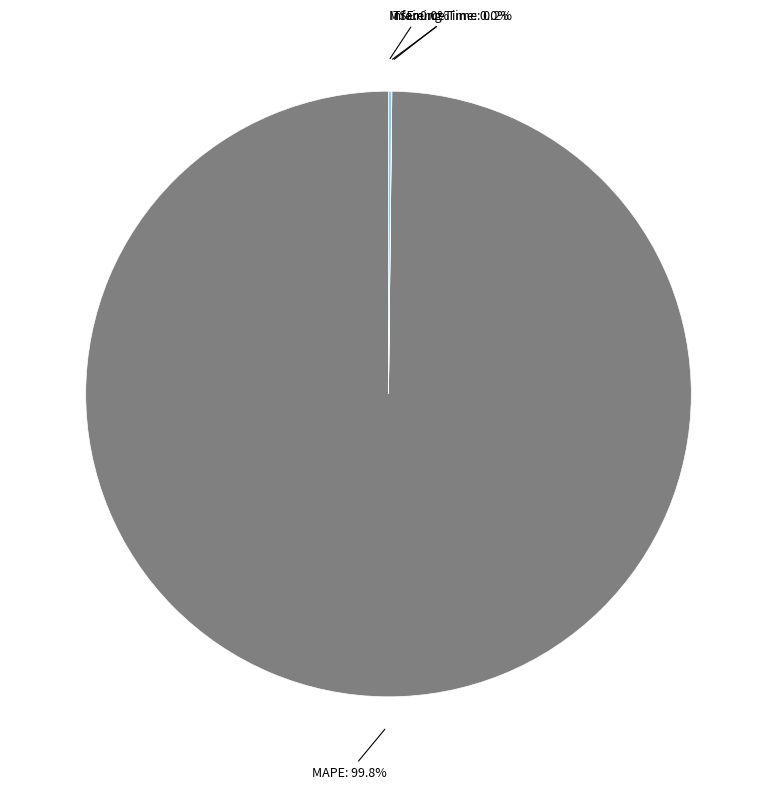

Does any single category account for the majority?

Yes